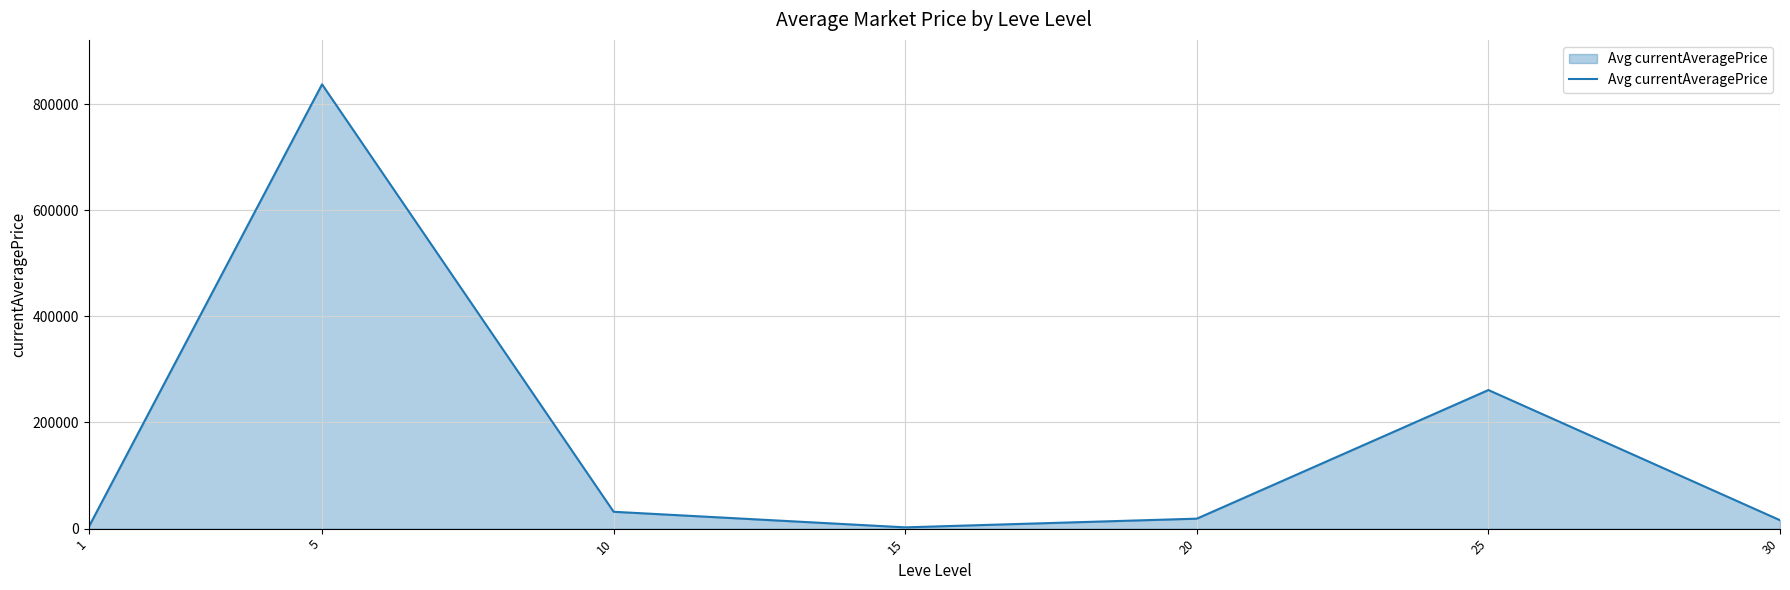

What is the average value?

167202.4